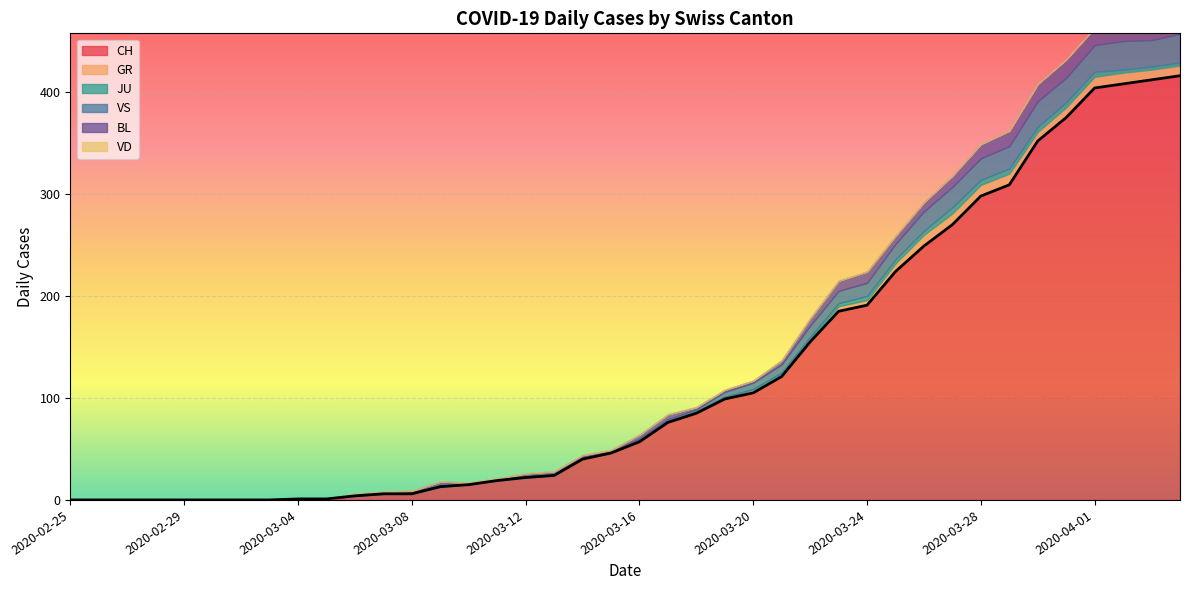

What is the label of the 40th point from the right?

2020-02-25